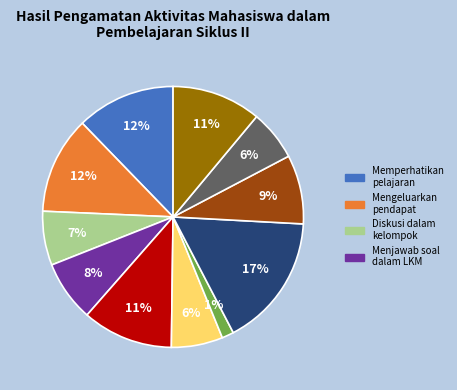

Is there a majority slice in this chart?

No